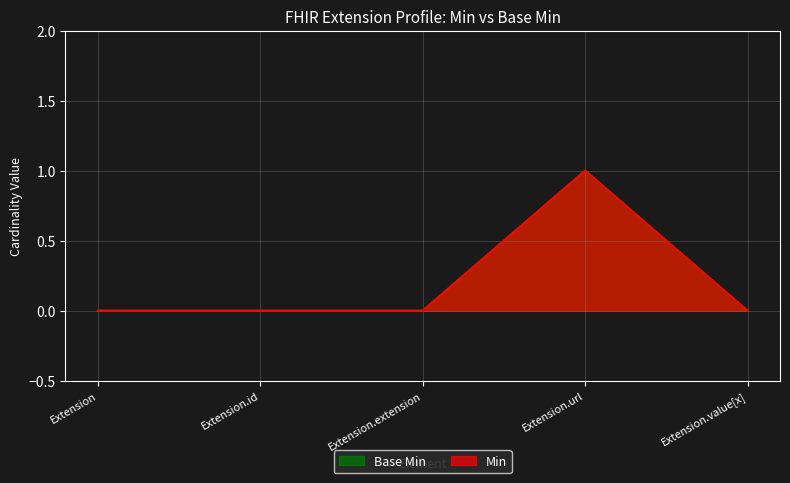

How many distinct data groups are displayed?

2